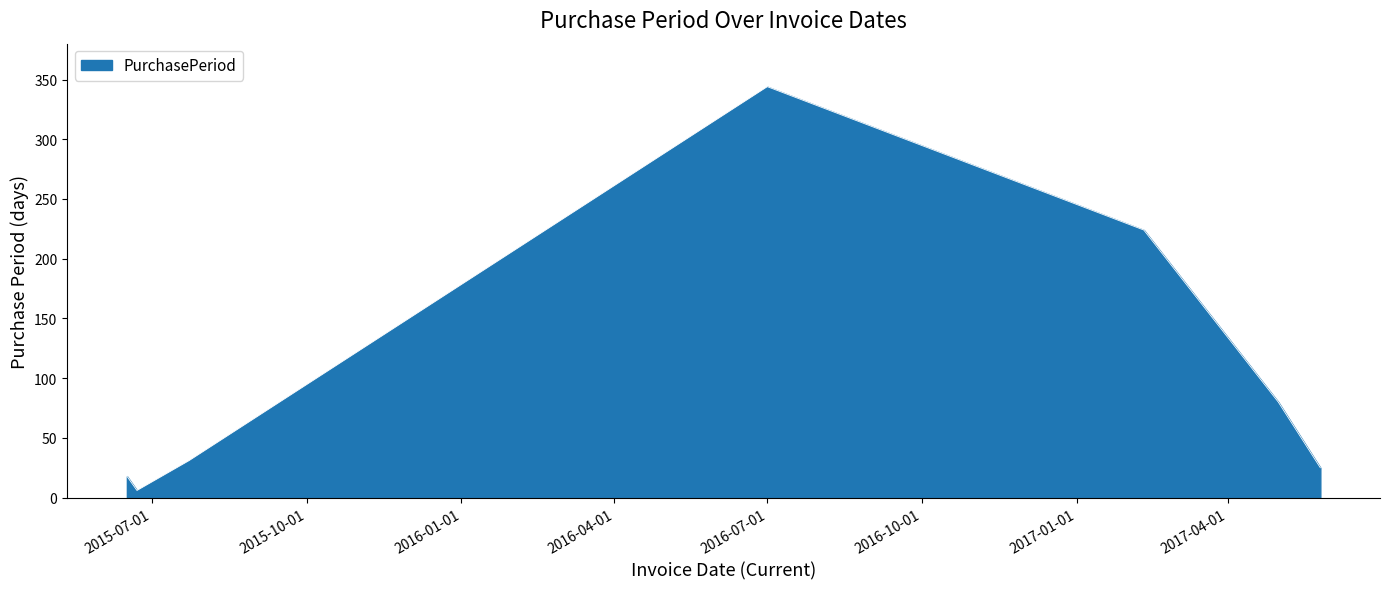

What is the maximum value shown in the chart?

344